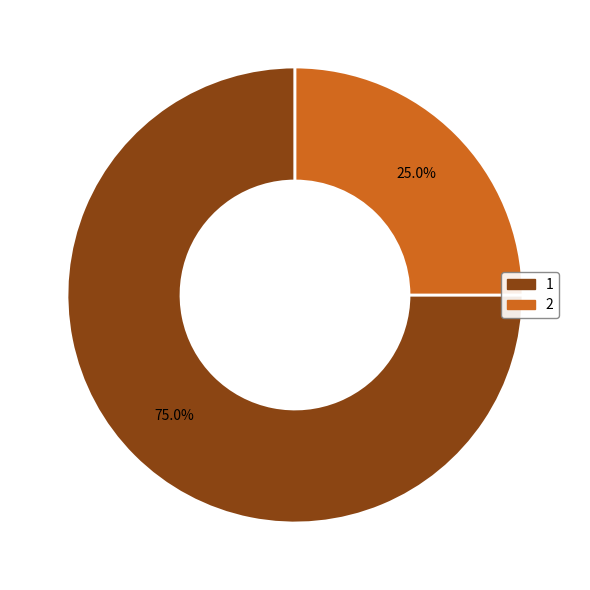

Is there any slice that represents more than half of the pie?

Yes